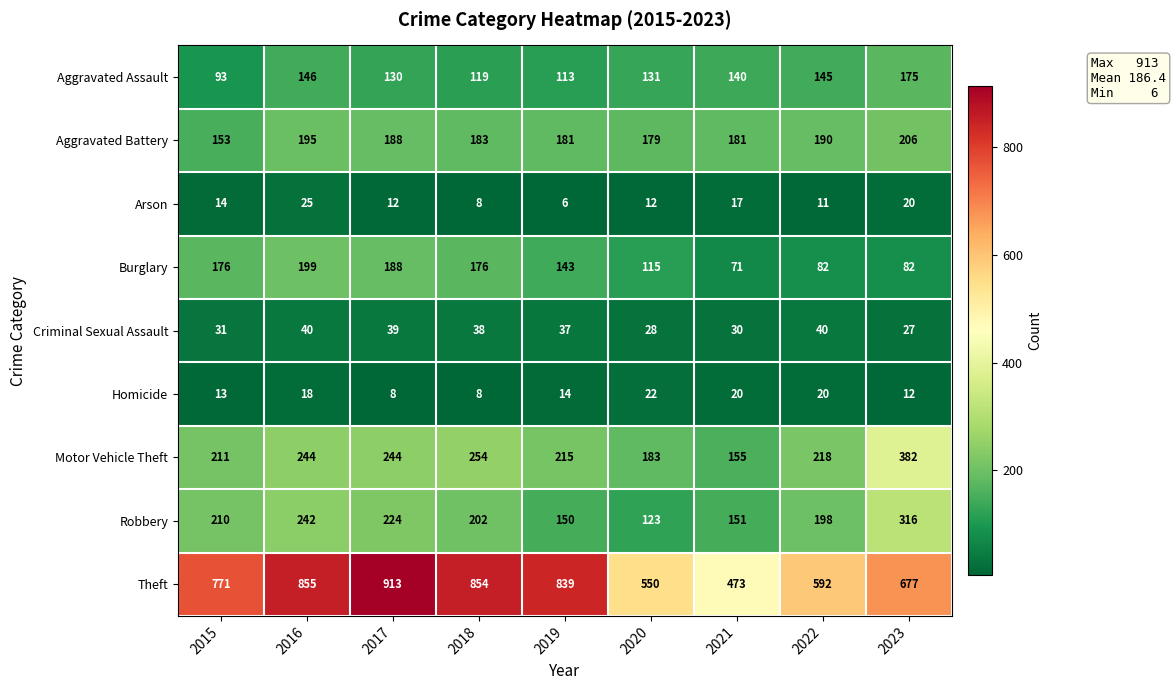

What is the difference between the Burglary values at 2017 and 2019?

45